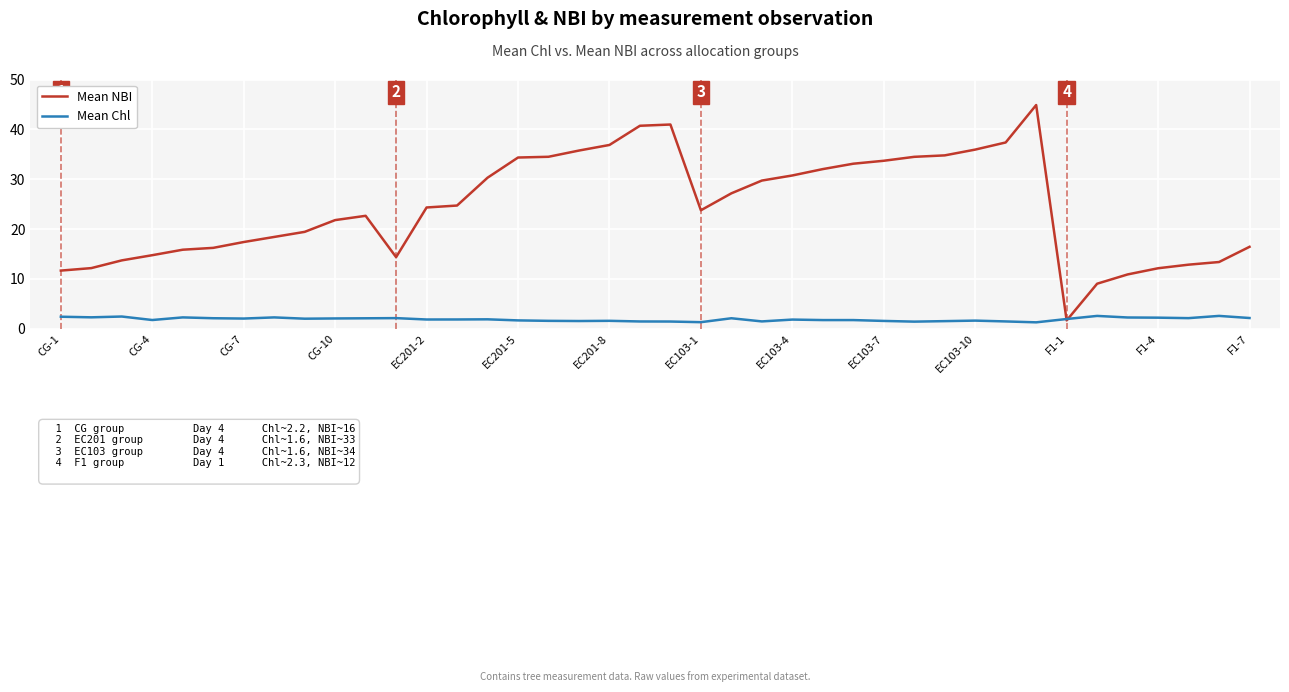

What are all the series names shown in the legend?

Mean NBI, Mean Chl